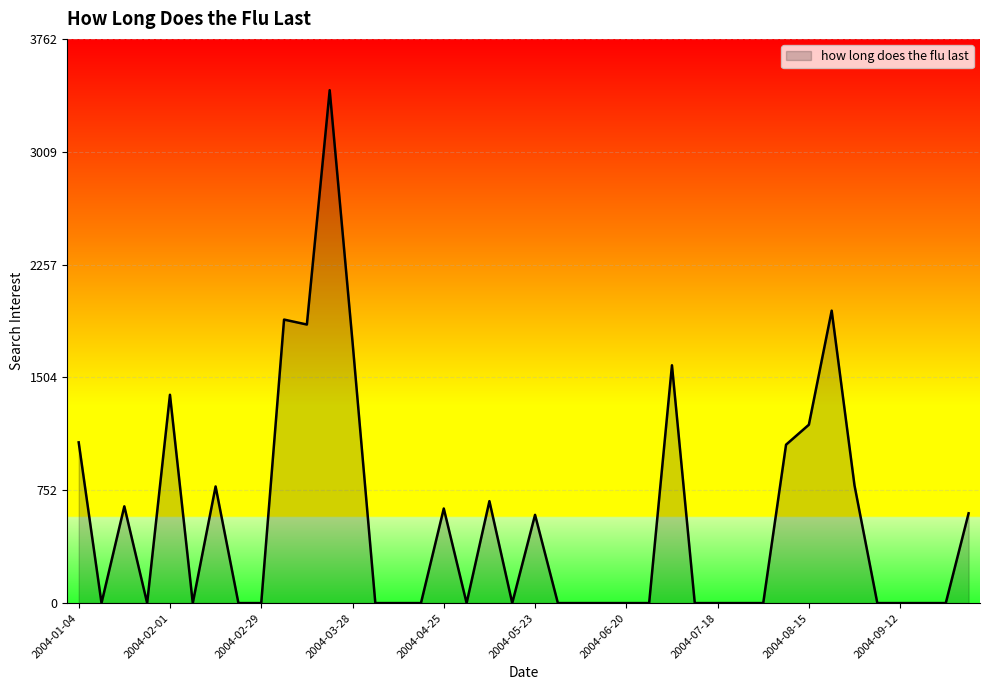

What is the difference between the maximum and minimum values?

3420.4